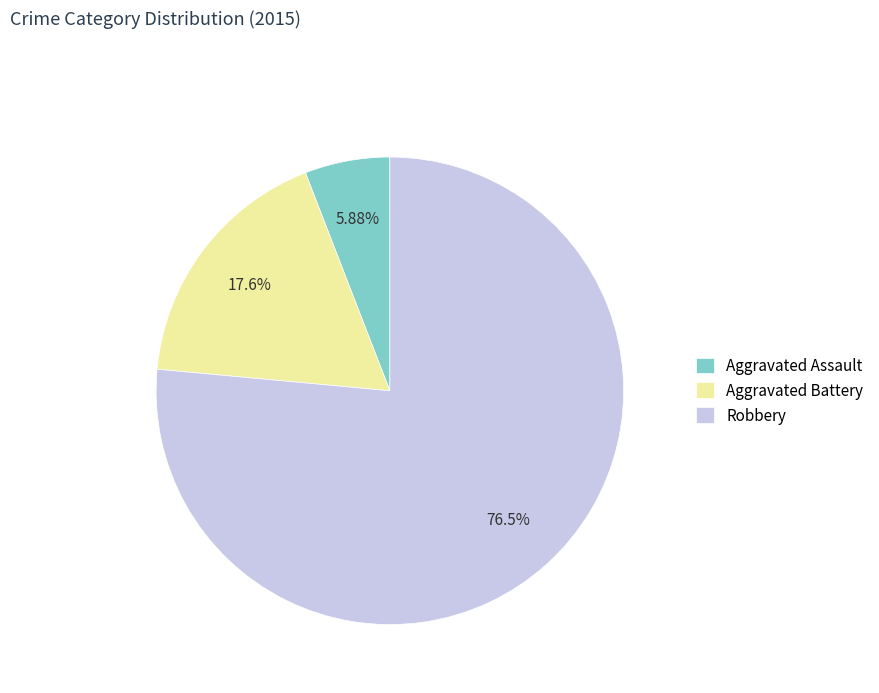

How many slices are in this pie chart?

3